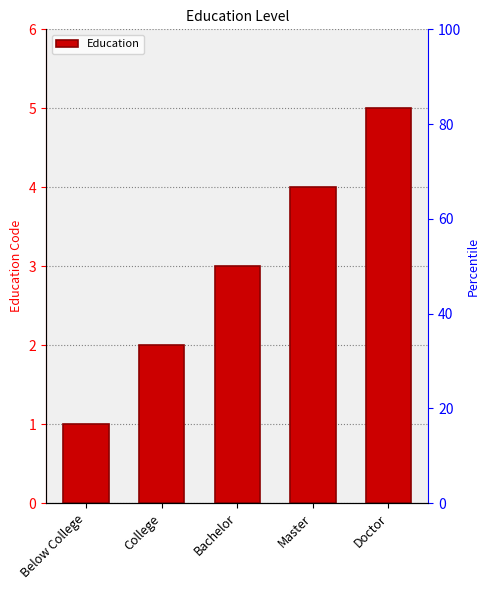

True or false: the data shows 1 at College.

False